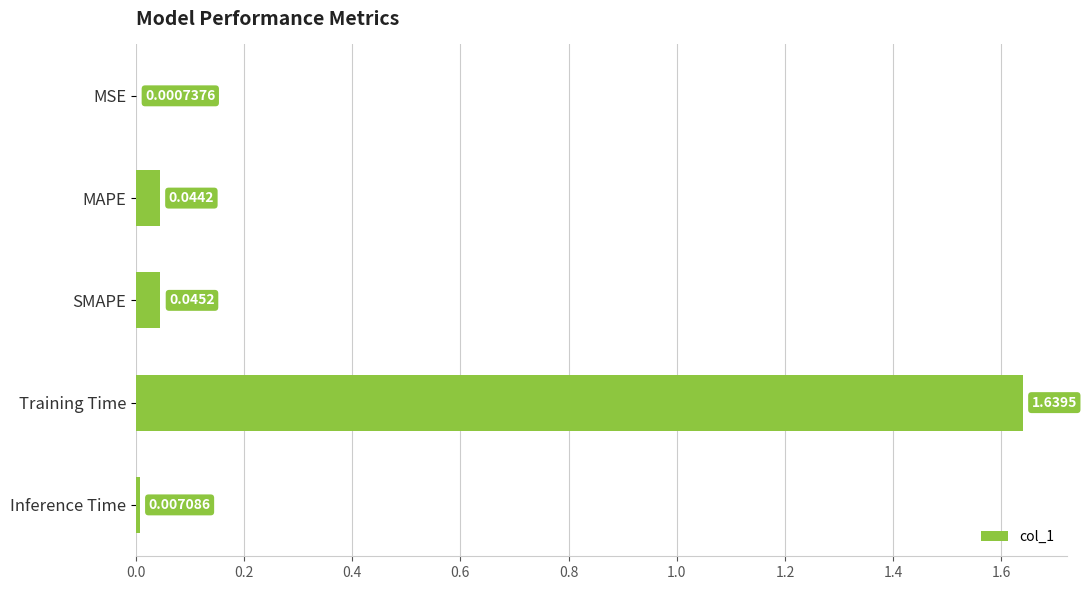

Count the number of categories in the chart.

5